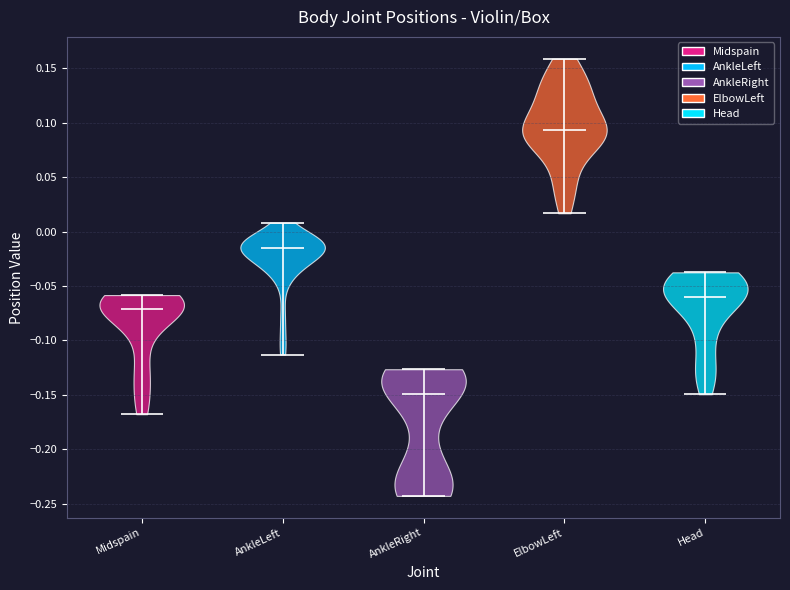

Reading left to right, read every violin against the y-axis: where its median line is, and the lowest and highest points it reaches. The values are not printed on the chart, so give them approximately, as read against the axis.

Midspain: median line -0.070, lowest point -0.170, highest point -0.060
AnkleLeft: median line -0.015, lowest point -0.115, highest point 0.010
AnkleRight: median line -0.150, lowest point -0.245, highest point -0.125
ElbowLeft: median line 0.095, lowest point 0.015, highest point 0.160
Head: median line -0.060, lowest point -0.150, highest point -0.035